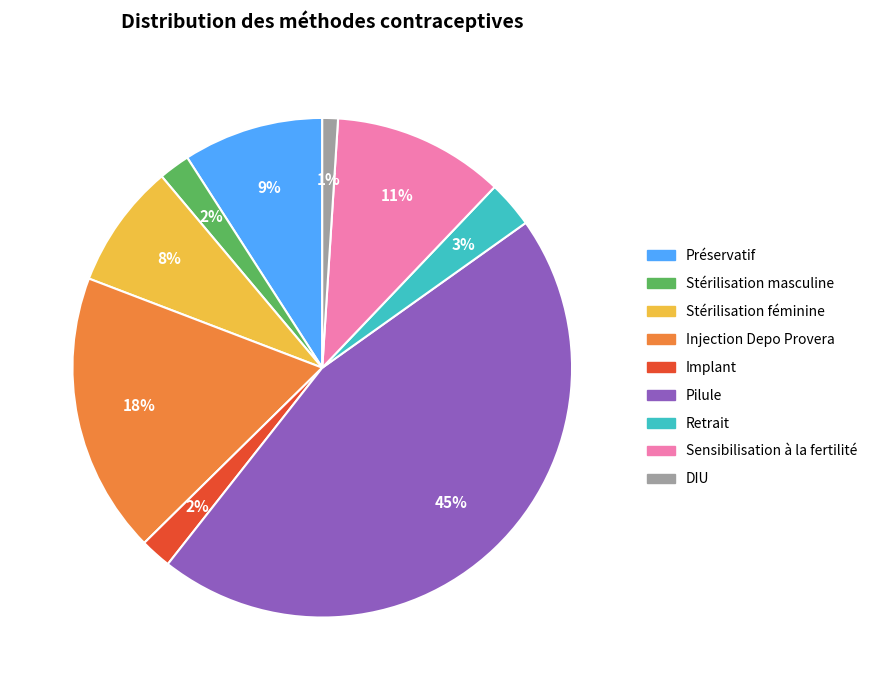

What percentage is the Préservatif slice, to the nearest percent?

9%